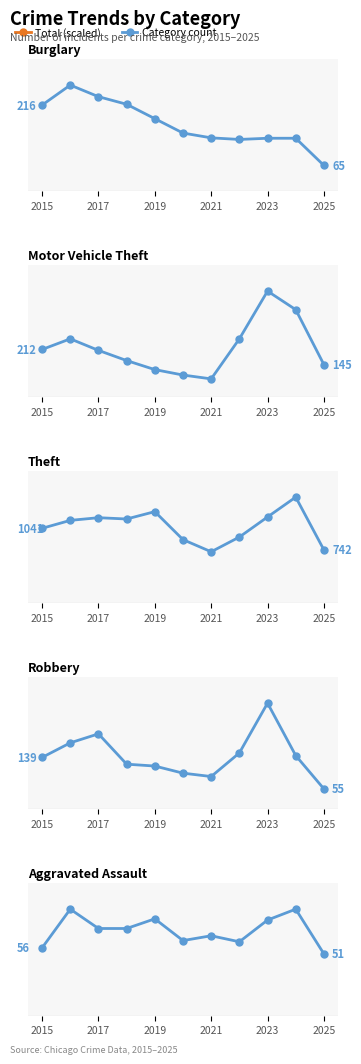

Between 2023 and 2017, which is larger?

2017